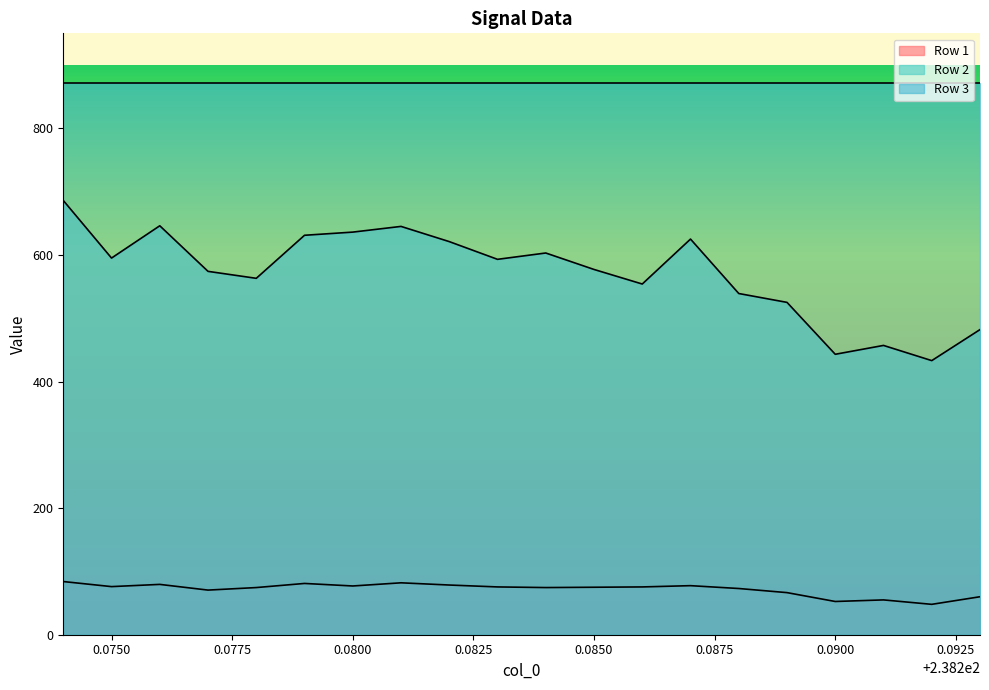

Between 238.282 and 238.279, which is larger?

238.279